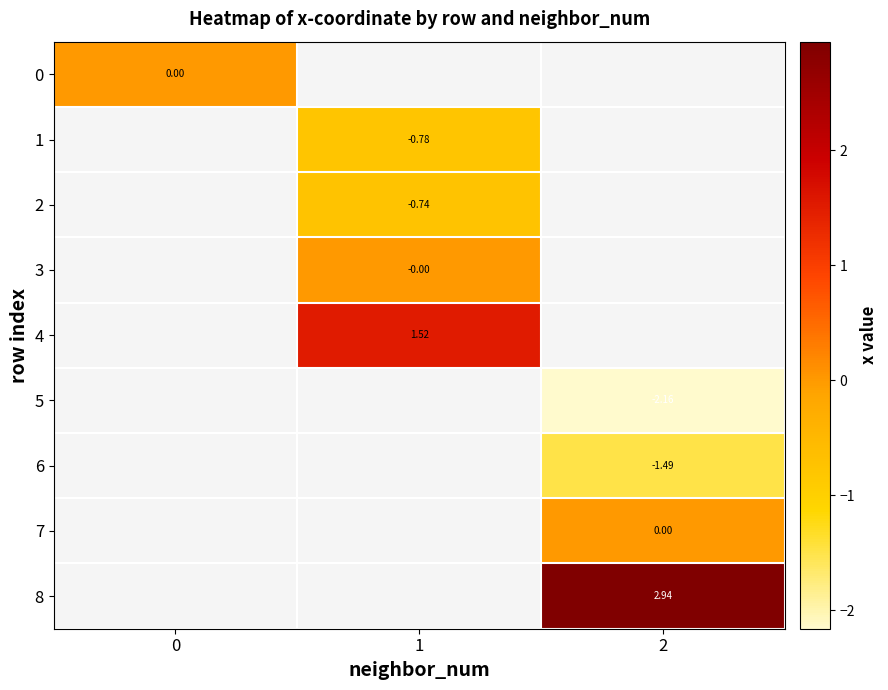

Is the value of 7 at 2 greater than the value of 1 at 1?

Yes